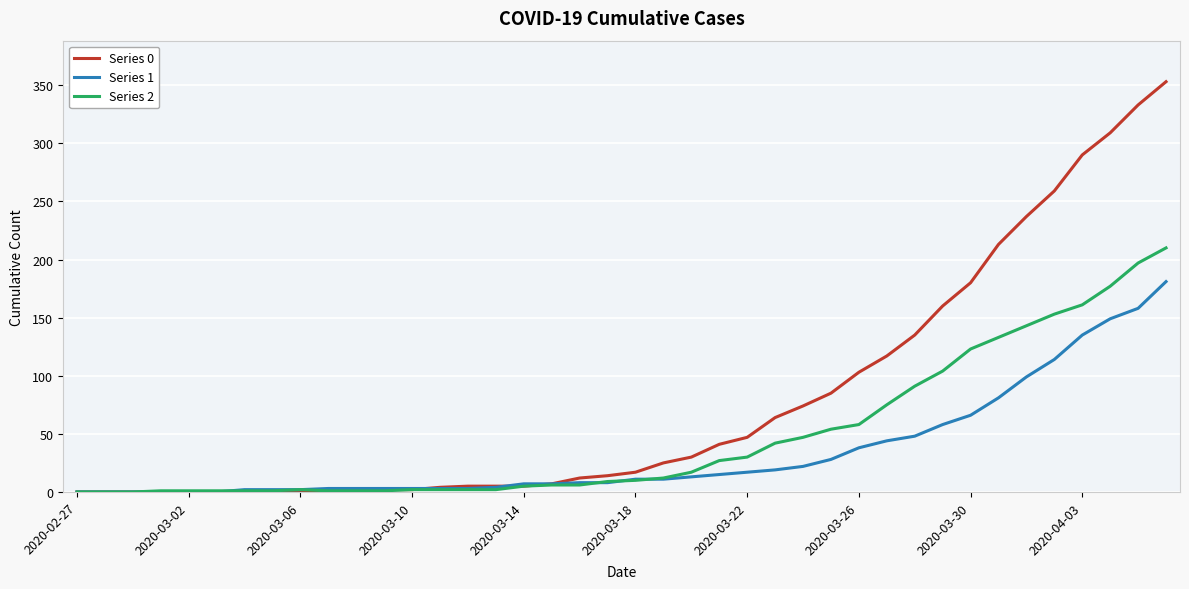

What is the difference between the maximum and second lowest values in the Series 0 series?

353